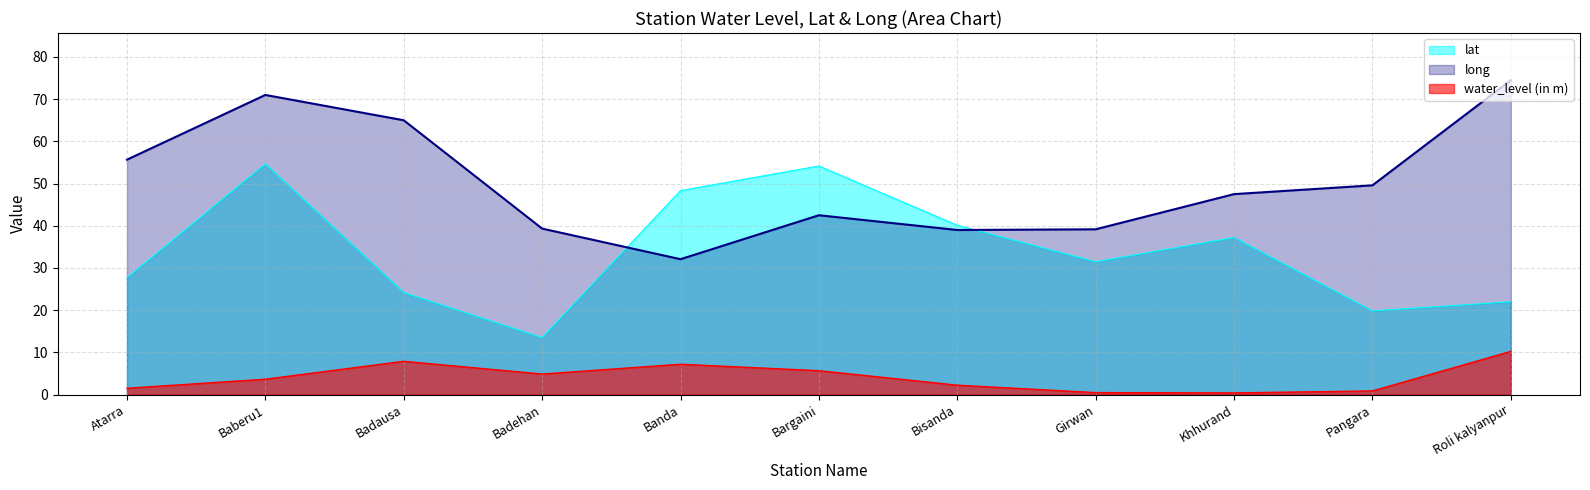

At which category is the sum across all series the highest?

Baberu1